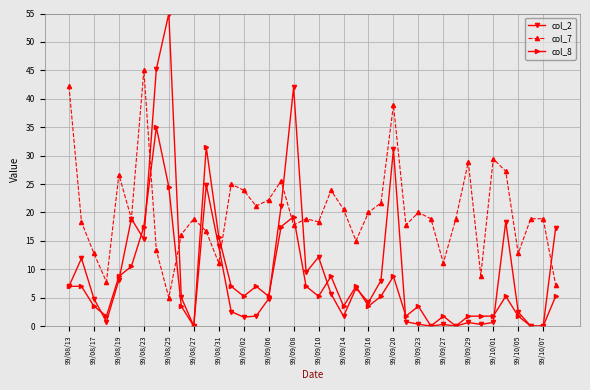

Which series ends up on top after the final intersection of col_7 and col_8?

col_7